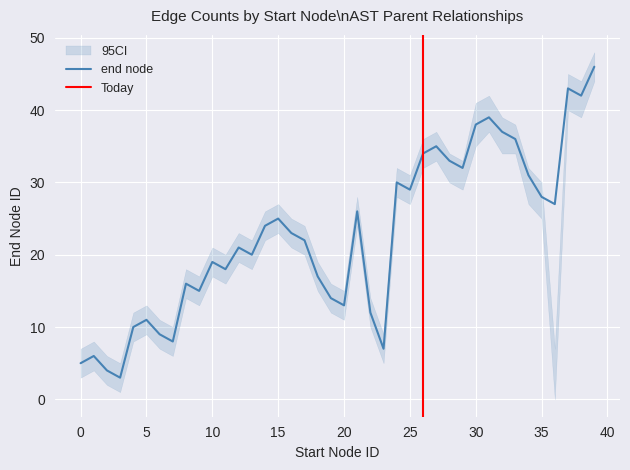

What is the minimum value for end node?

3